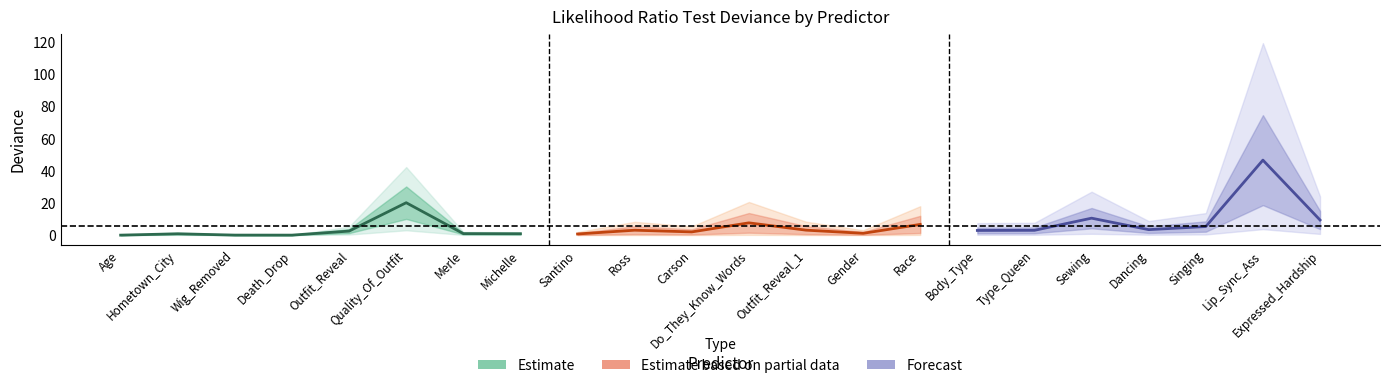

What is the value of the 17th point from the left?

3.0